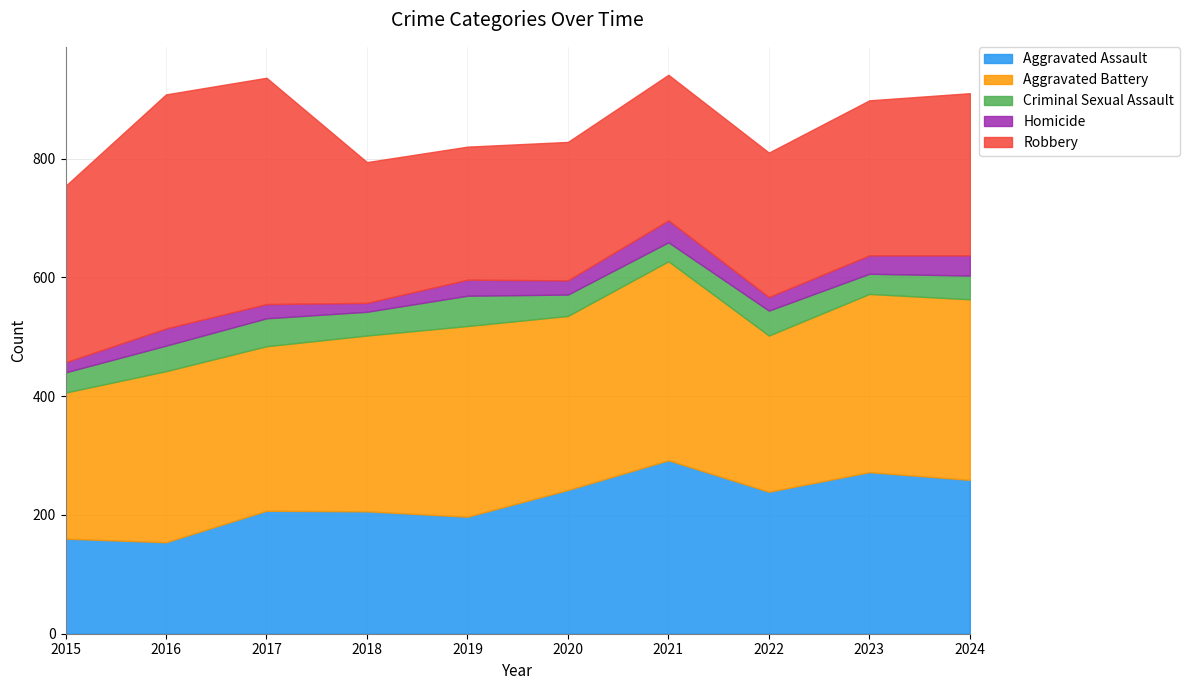

The value of Criminal Sexual Assault at 2022 is 42. True or false?

True